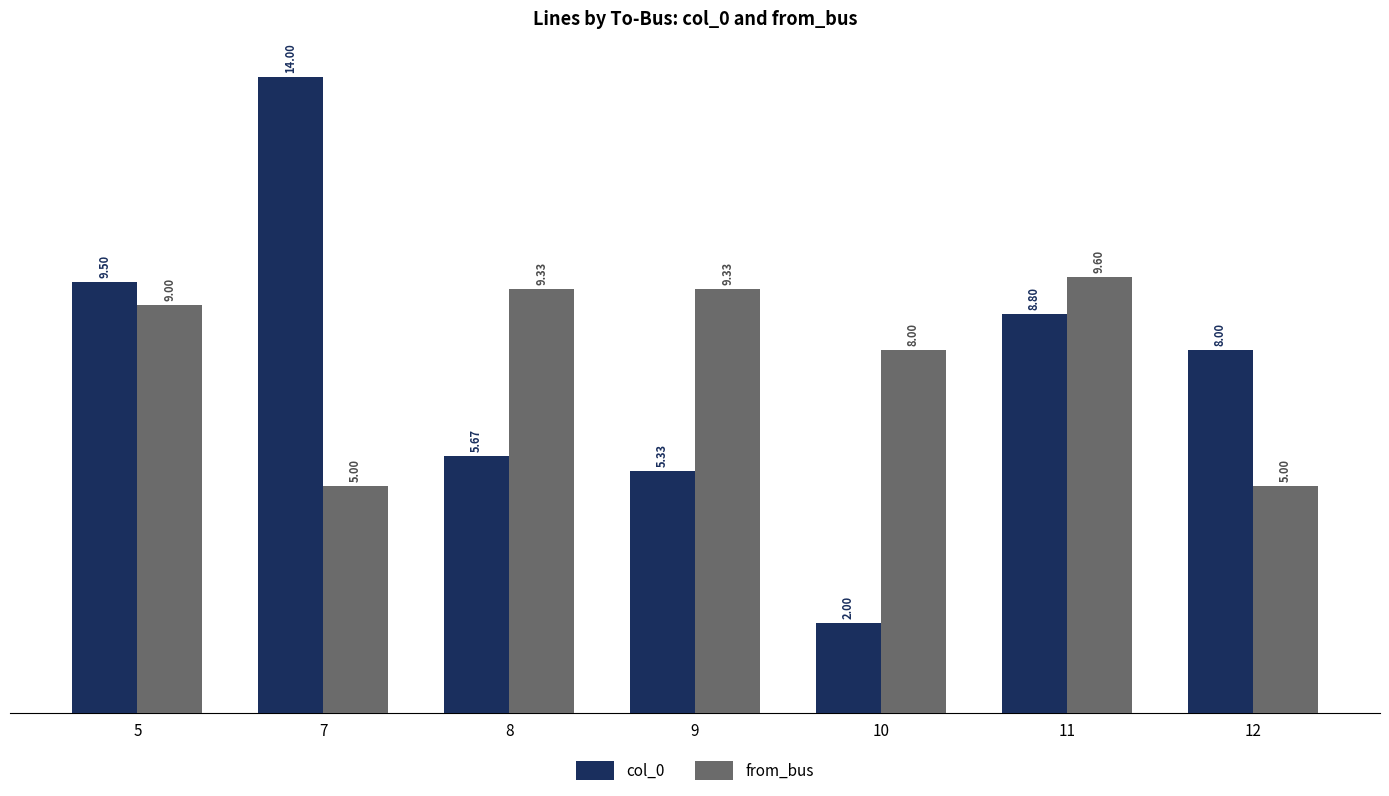

The col_0 series shows 14.0 at 7. True or false?

True